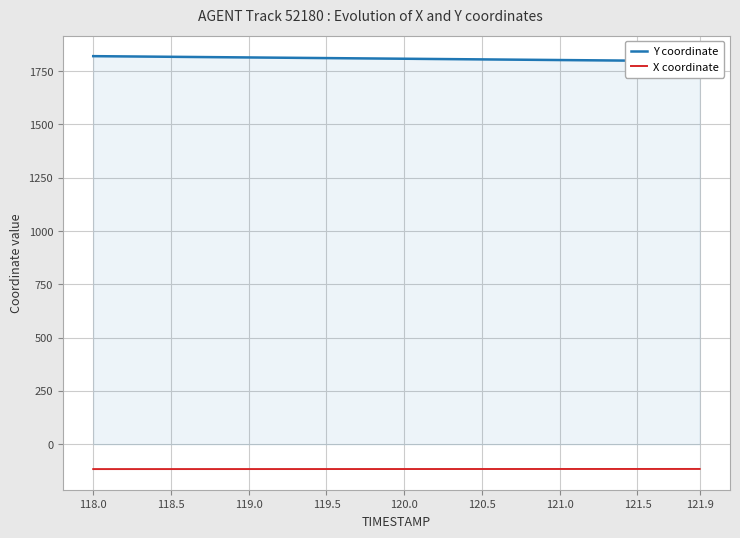

What is the minimum value for X coordinate?

-116.4